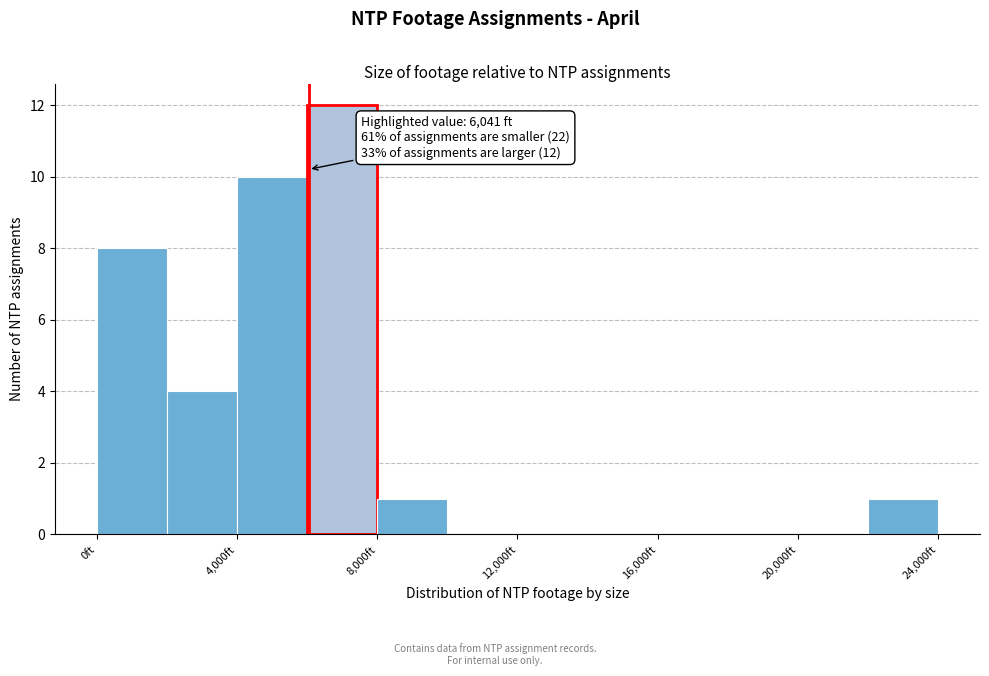

Over which range of the x-axis is the bar tallest?

6000 to 8000